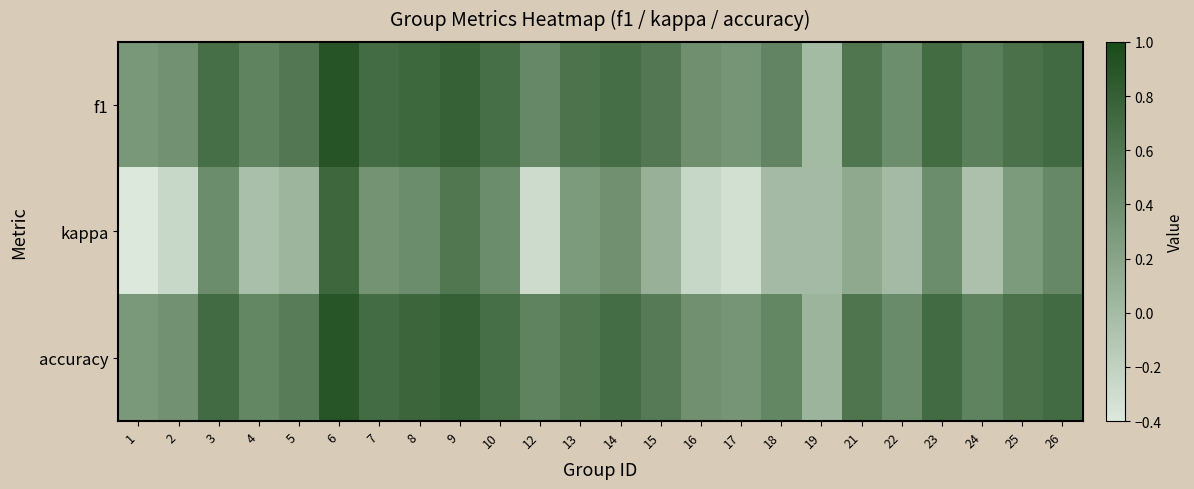

Reading left to right, list all the values displayed in this chart.

f1: 1=0.3	2=0.4	3=0.7	4=0.5	5=0.6	6=0.9	7=0.7	8=0.7	9=0.8	10=0.7	12=0.4	13=0.6	14=0.7	15=0.6	16=0.4	17=0.3	18=0.5	19=0.0	21=0.6	22=0.4	23=0.7	24=0.5	25=0.6	26=0.7
kappa: 1=-0.4	2=-0.3	3=0.4	4=-0.0	5=0.1	6=0.7	7=0.3	8=0.4	9=0.6	10=0.4	12=-0.3	13=0.3	14=0.4	15=0.1	16=-0.2	17=-0.3	18=0.0	19=0.0	21=0.2	22=0.0	23=0.4	24=-0.1	25=0.3	26=0.4
accuracy: 1=0.3	2=0.4	3=0.7	4=0.5	5=0.6	6=0.9	7=0.7	8=0.8	9=0.8	10=0.7	12=0.5	13=0.6	14=0.7	15=0.6	16=0.4	17=0.3	18=0.5	19=0.1	21=0.6	22=0.4	23=0.7	24=0.5	25=0.6	26=0.7